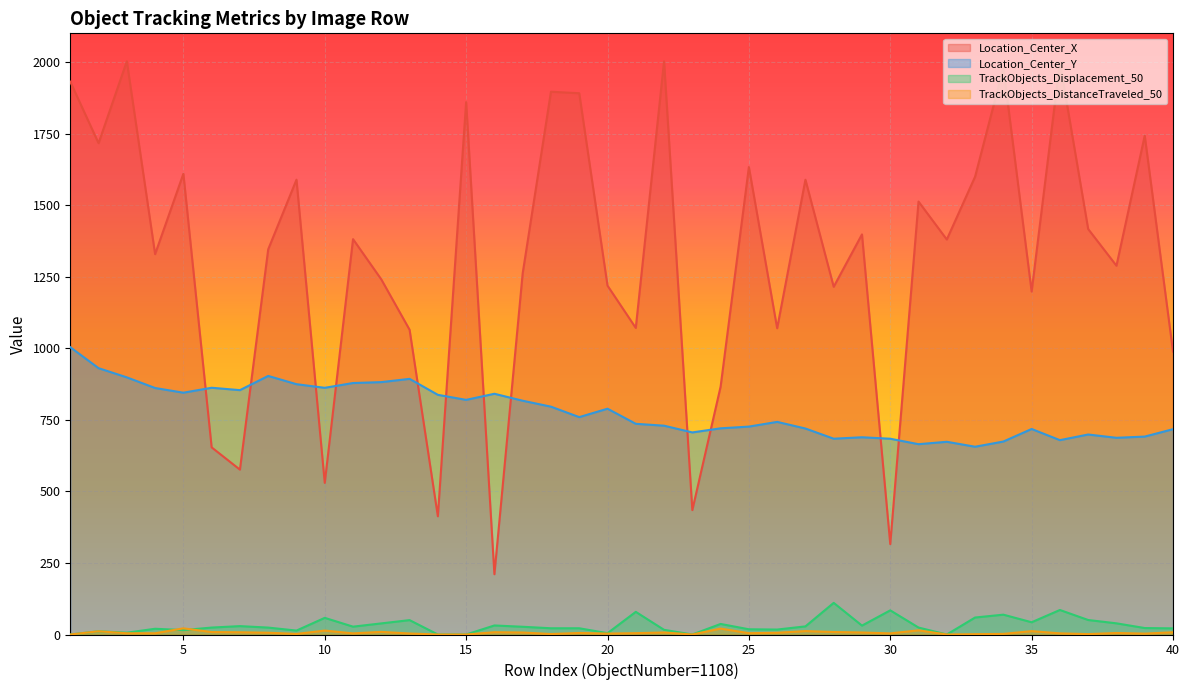

At how many categories does at least one series exceed 201?

40